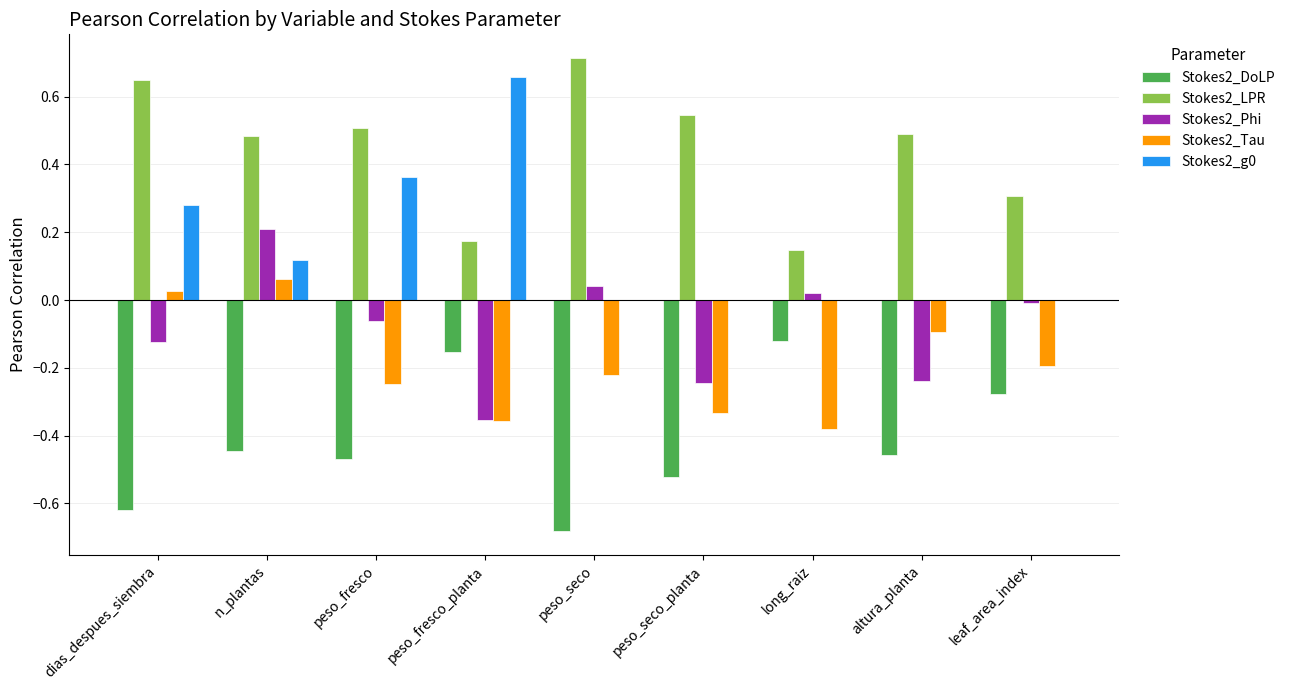

Which series changed the most between dias_despues_siembra and peso_fresco?

Stokes2_Tau